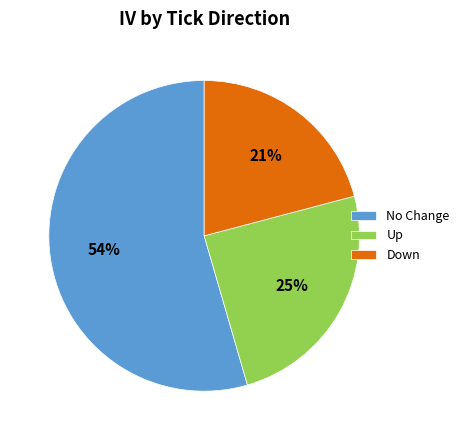

Do Down and Up together represent more than half of the pie?

No